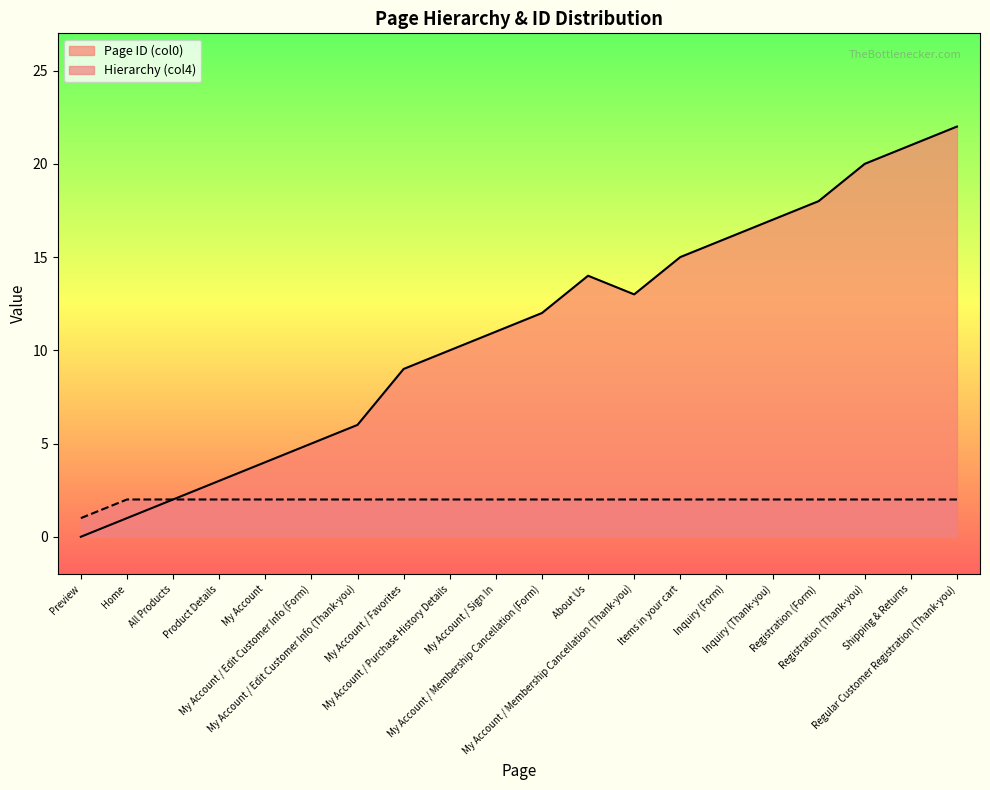

What is the sum of the Hierarchy (col4) values at My Account / Favorites and Inquiry (Form)?

4